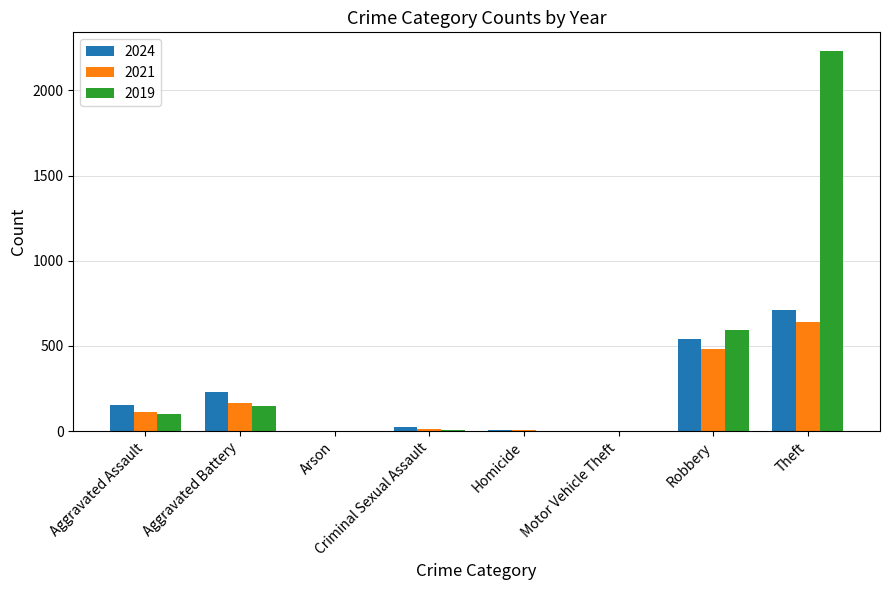

At which category is the sum across all series the highest?

Theft